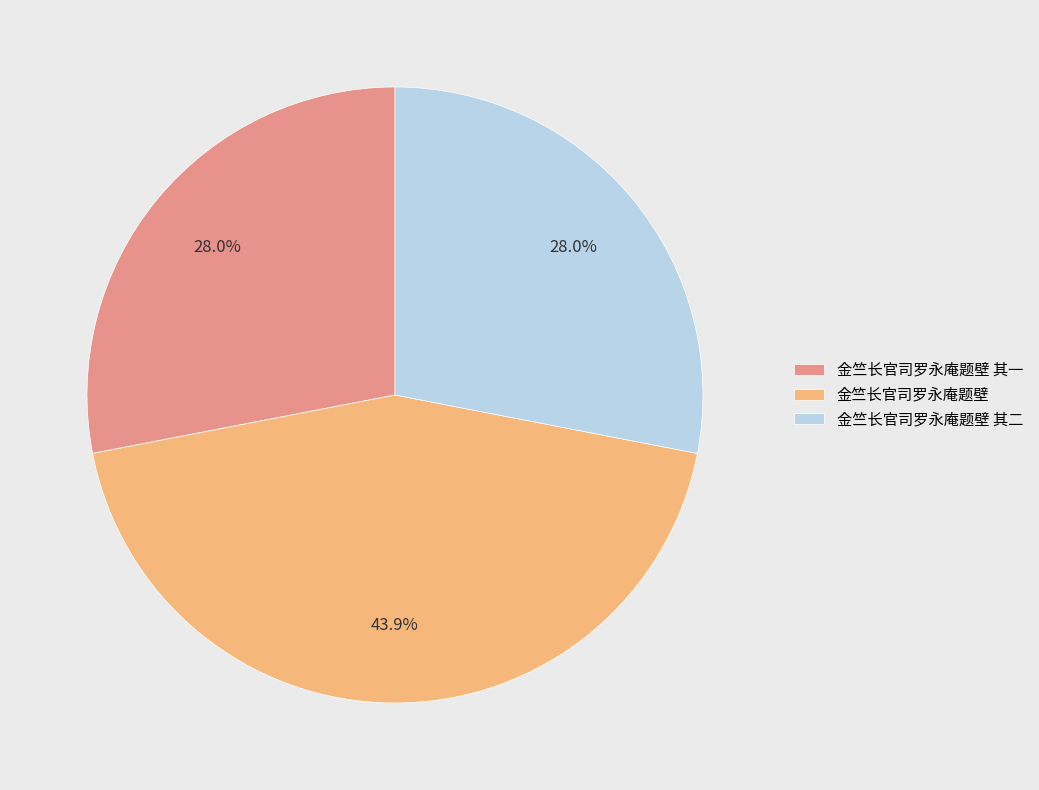

Which slice is the largest?

金竺长官司罗永庵题壁